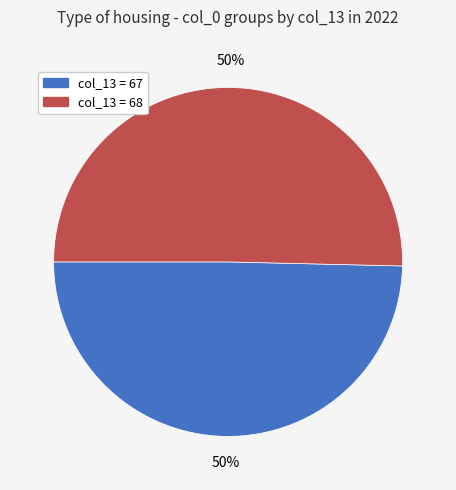

To the nearest percent, what is the average slice percentage?

50%